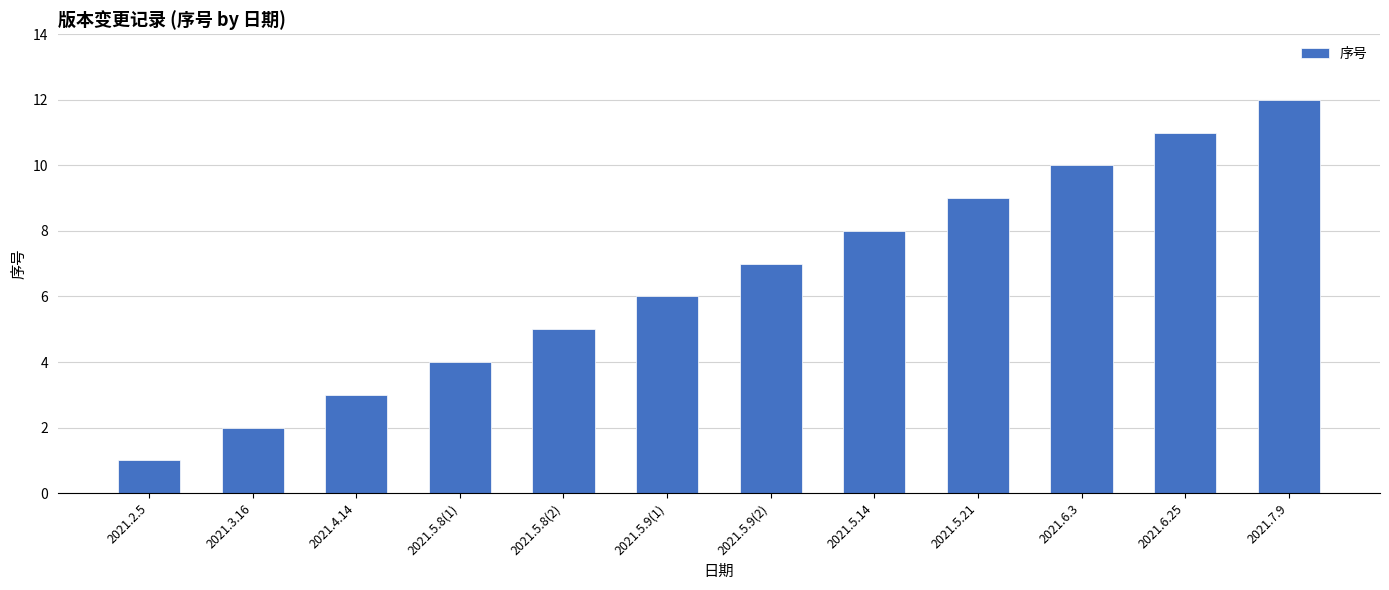

Count the number of data series in this chart.

1